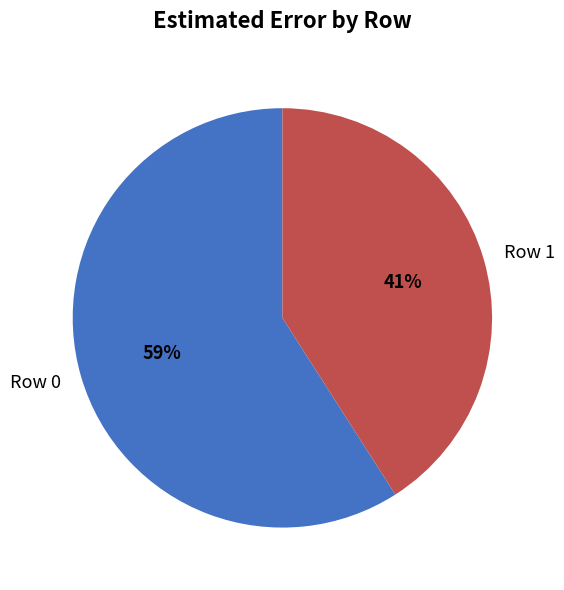

Rank the categories by value from highest to lowest.

Row 0, Row 1